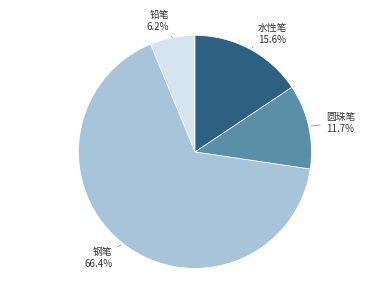

Does any single category account for the majority?

Yes